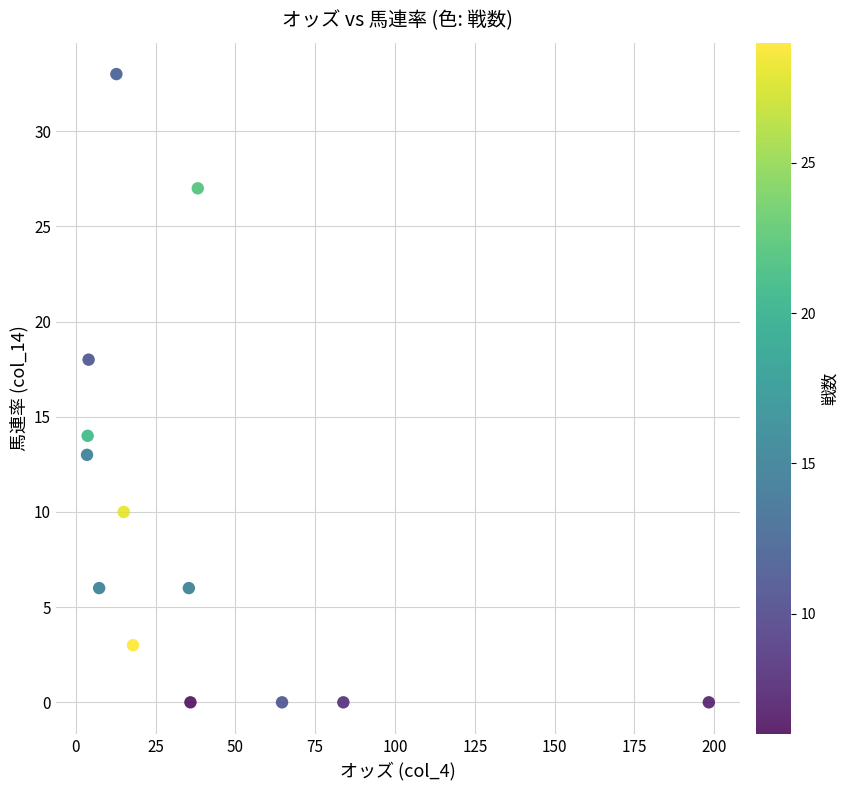

What is the range of Y values (max minus min)?

33